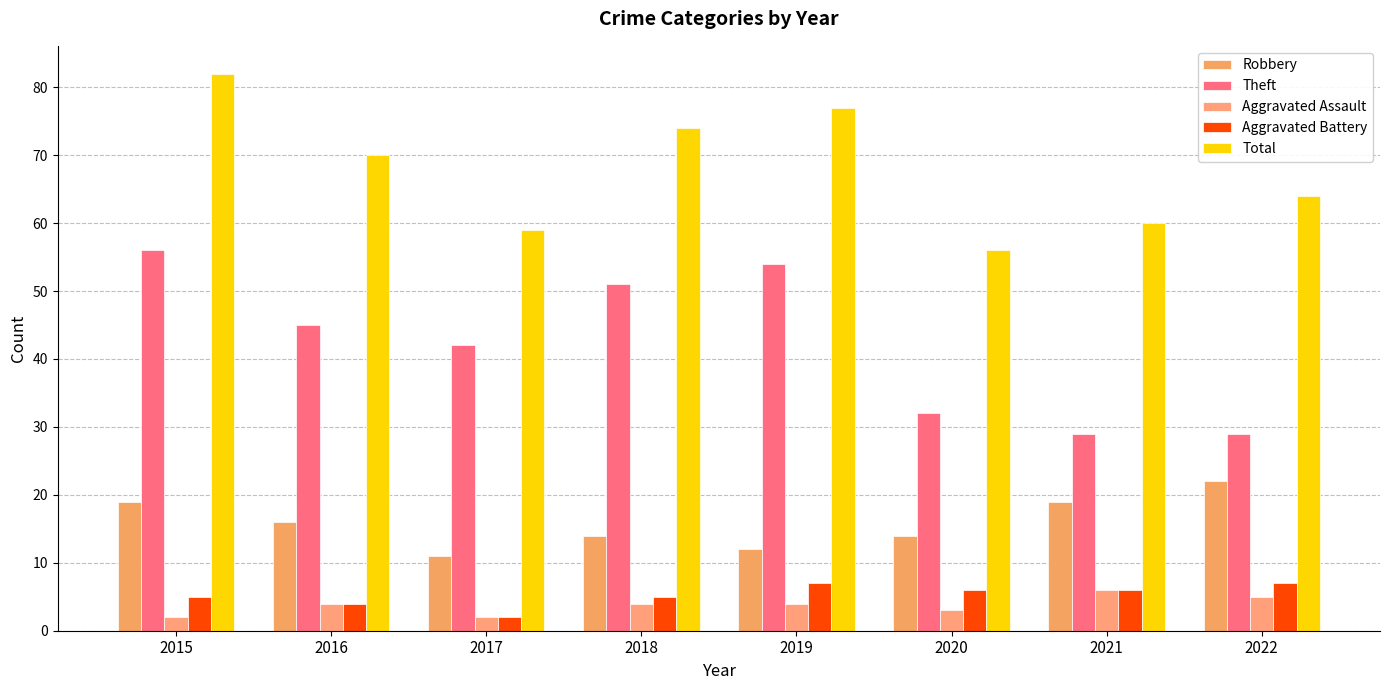

Is it true that Total equals 64 at 2022?

True